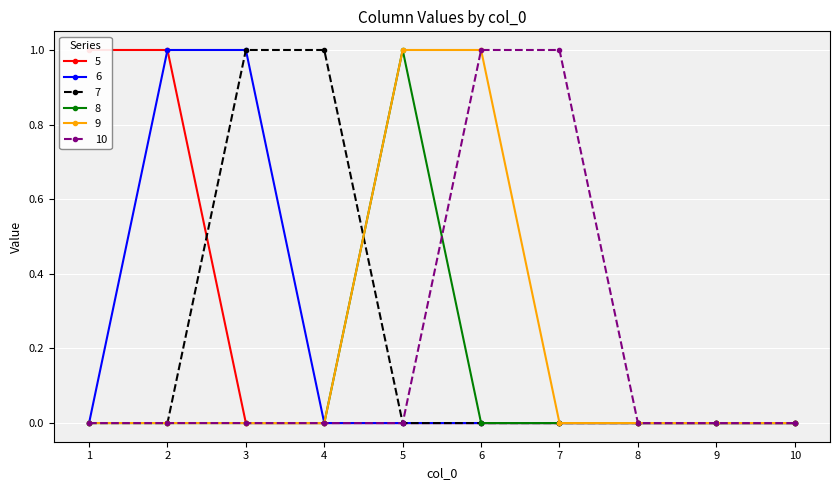

What is the difference between the second highest and second lowest values in the 7 series?

1